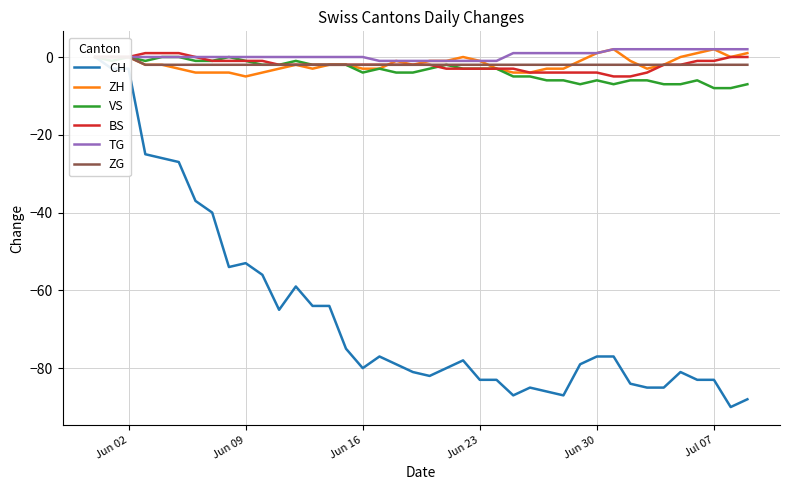

In VS, how many points are higher than both neighbors (excluding endpoints)?

7